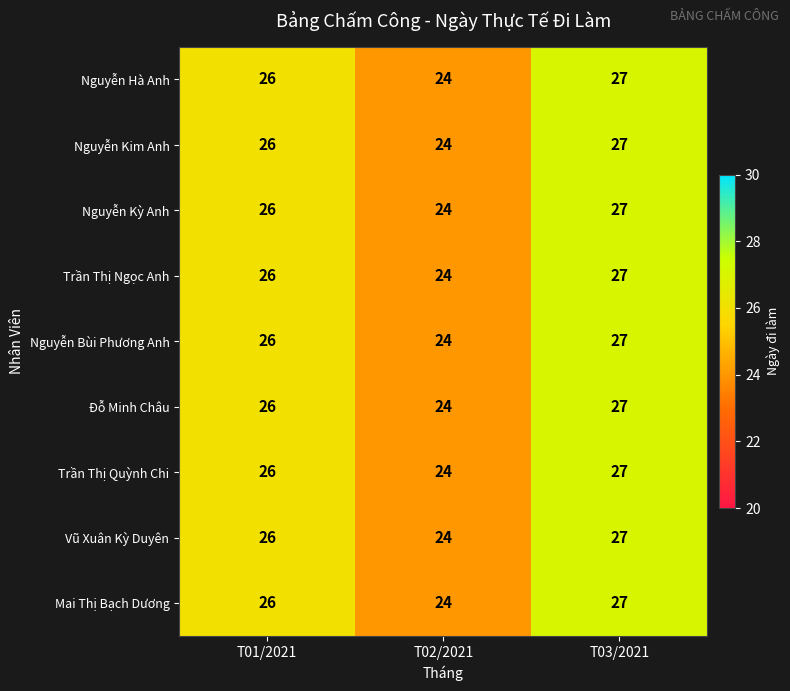

Read the Nguyễn Hà Anh value at T01/2021.

26